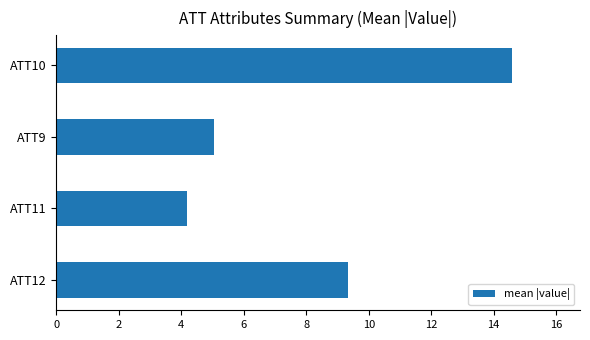

What is the average value?

8.3